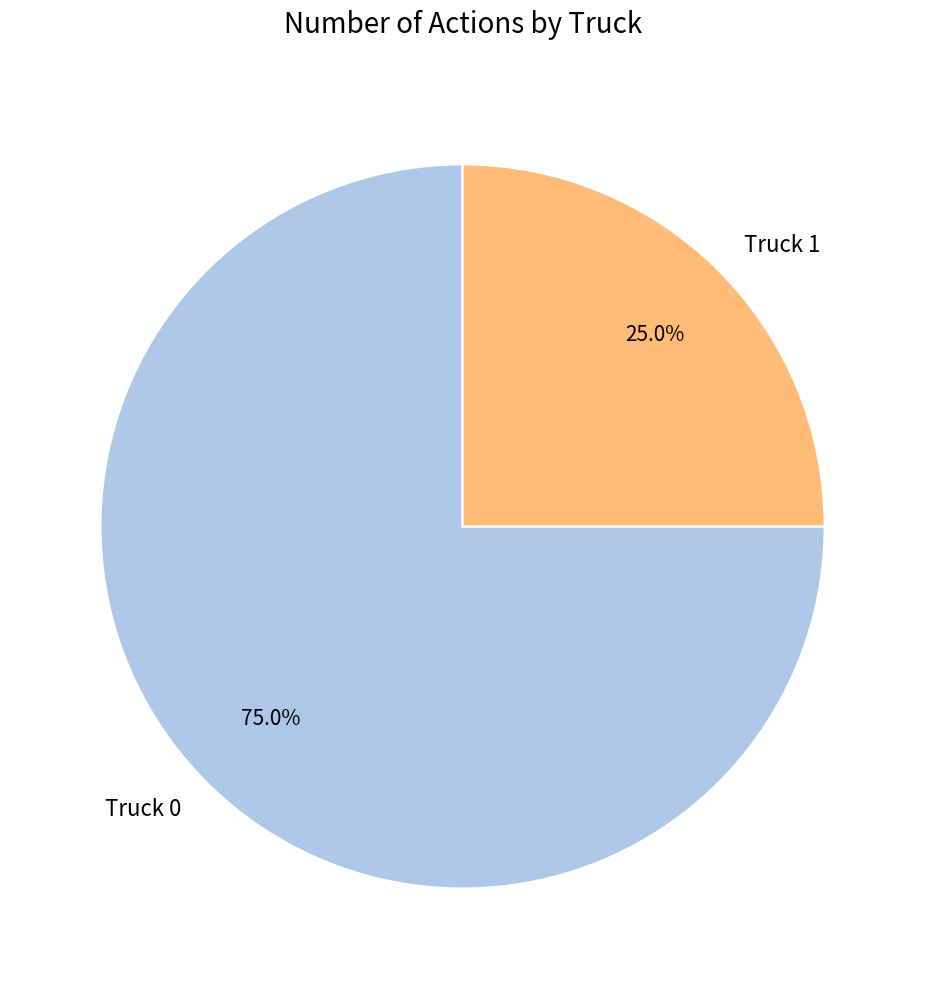

Which slice is the smallest?

Truck 1